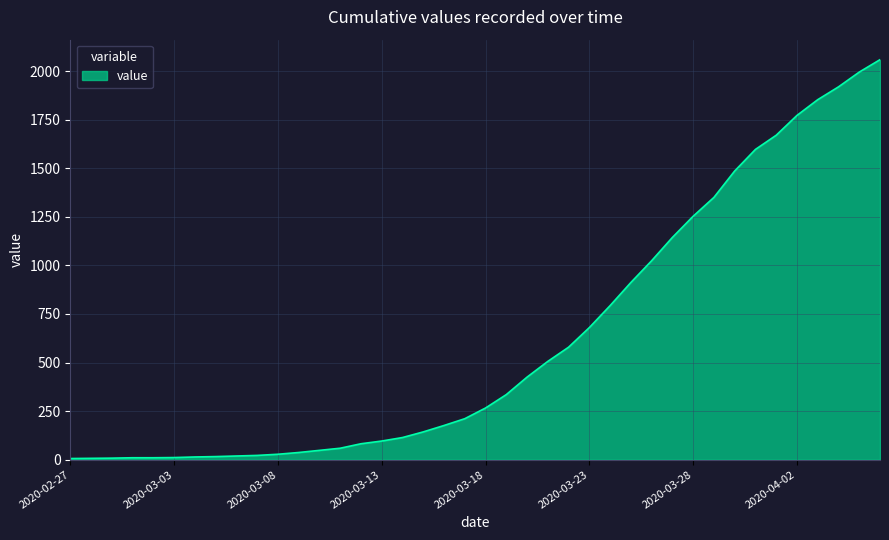

What is the maximum value shown in the chart?

2059